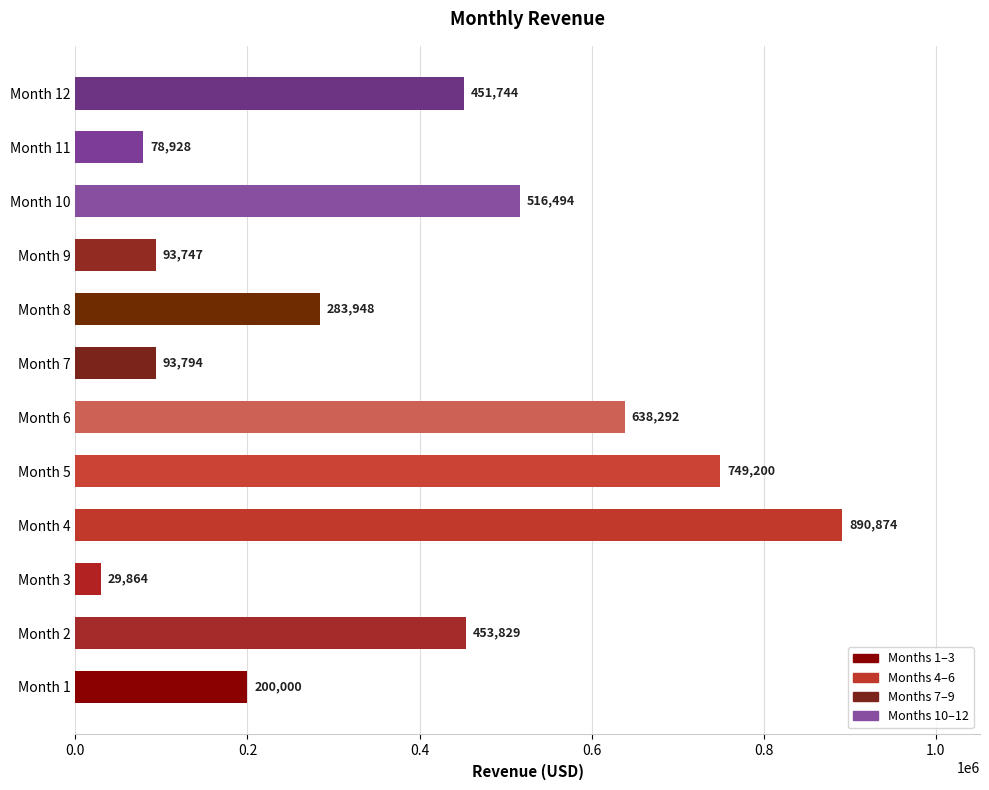

Which has a higher value, Month 11 or Month 5?

Month 5